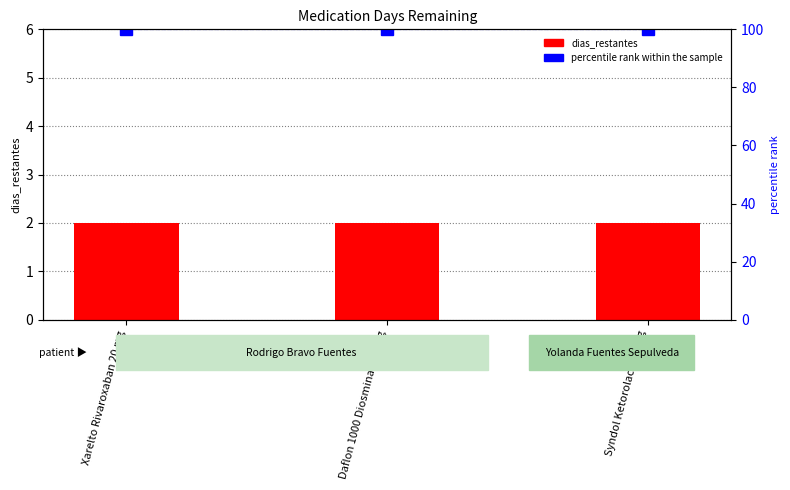

Is the value of dias_restantes at Syndol Ketorolaco 10 mg greater than the value of percentile rank within the sample at Syndol Ketorolaco 10 mg?

No